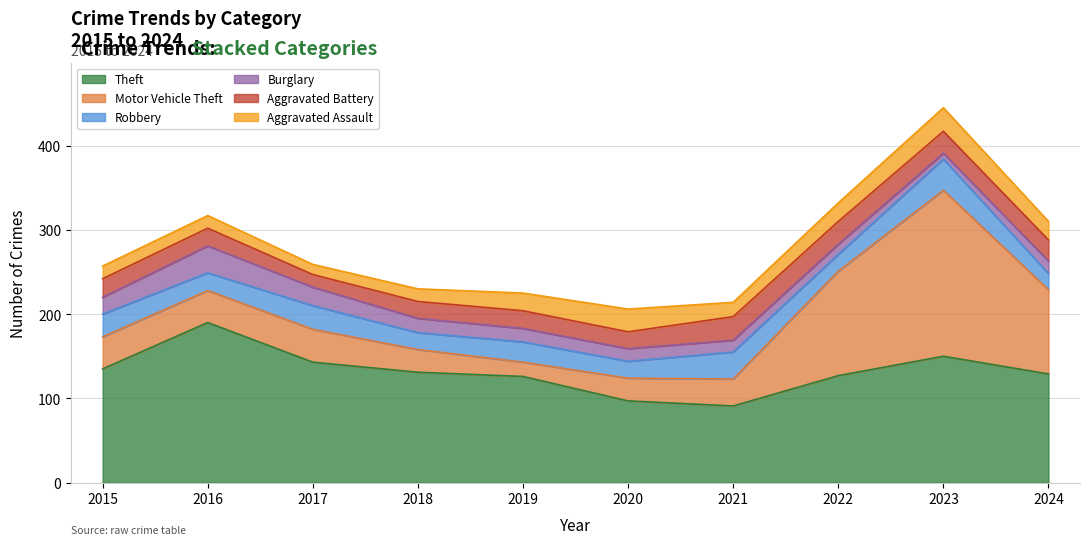

How many data points in Aggravated Battery are less than 22?

5